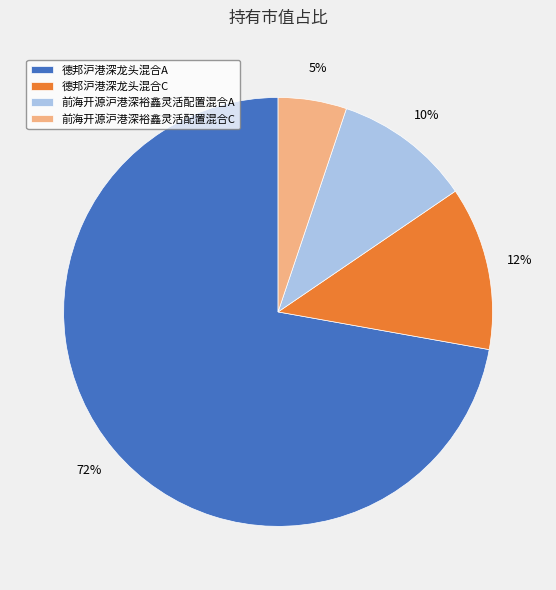

Which category has the biggest portion of the pie?

德邦沪港深龙头混合A